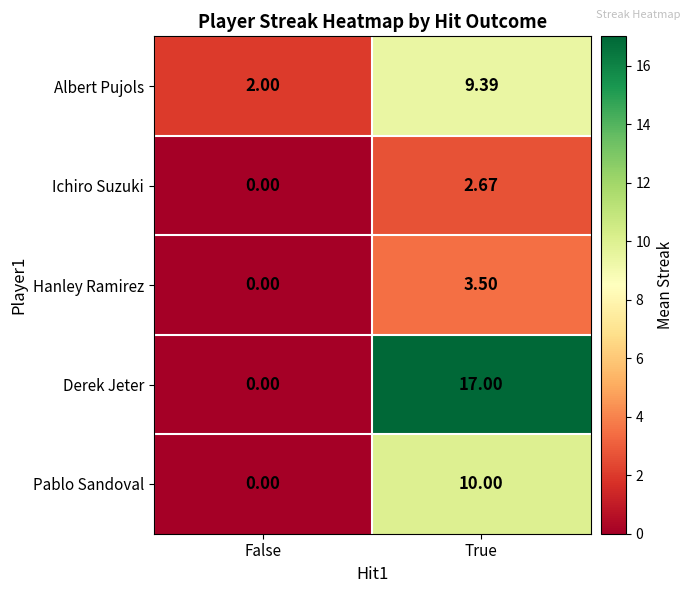

At which label is Pablo Sandoval closest to 5?

False